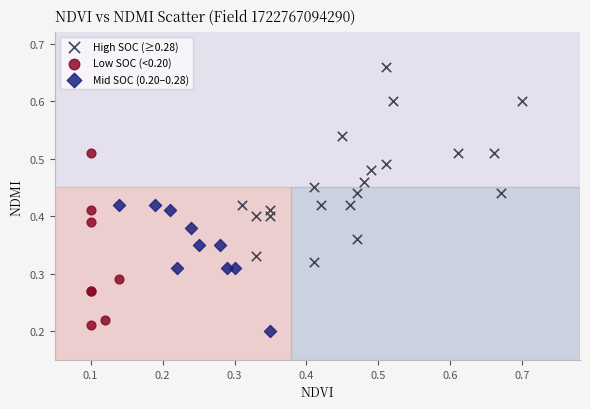

What are all the series names shown in the legend?

High SOC (≥0.28), Low SOC (<0.20), Mid SOC (0.20–0.28)